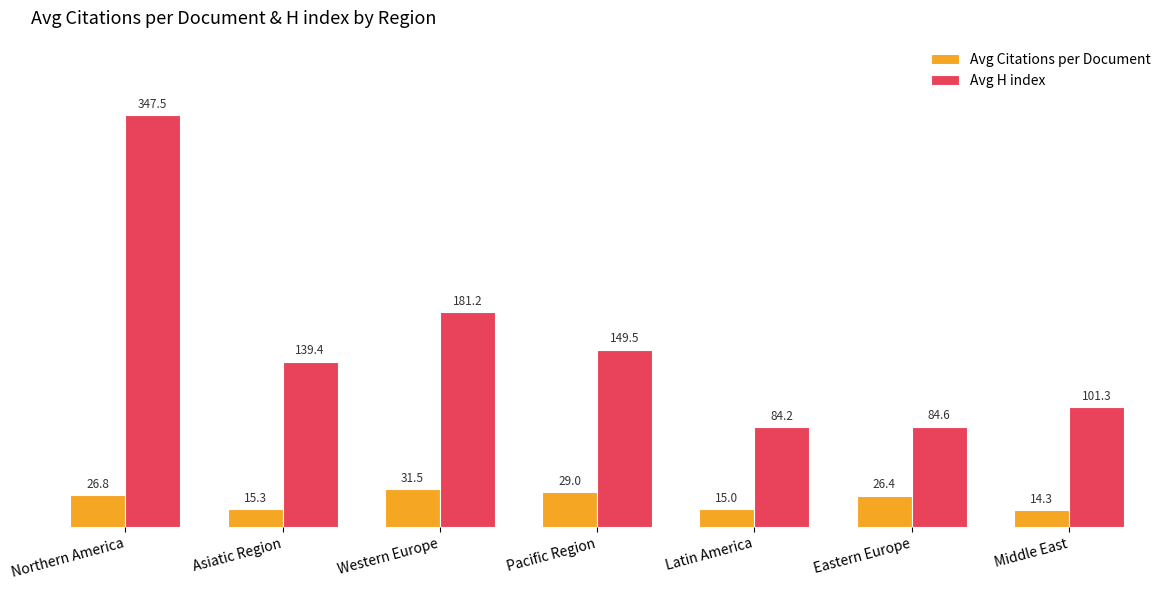

At which category does the chart reach its peak across all series?

Northern America